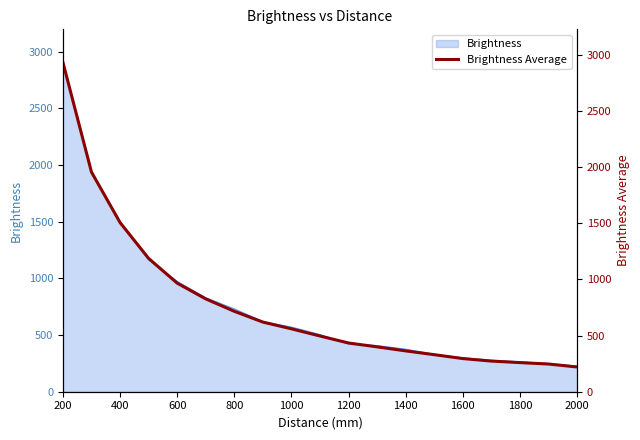

Where is Brightness nearest to the value 1565?

400